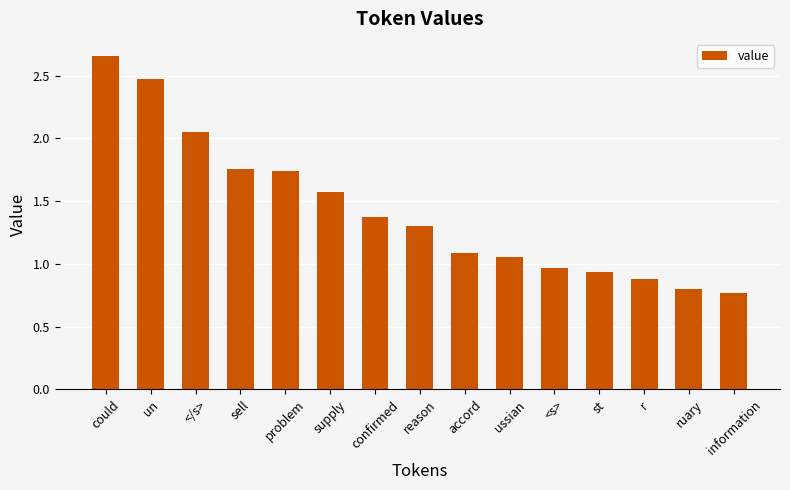

Is it true that the value at st is 0.9?

True